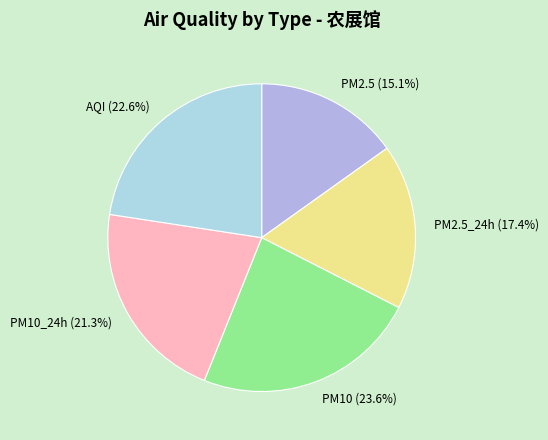

Rank the categories by value from lowest to highest.

PM2.5 (15.1%), PM2.5_24h (17.4%), PM10_24h (21.3%), AQI (22.6%), PM10 (23.6%)